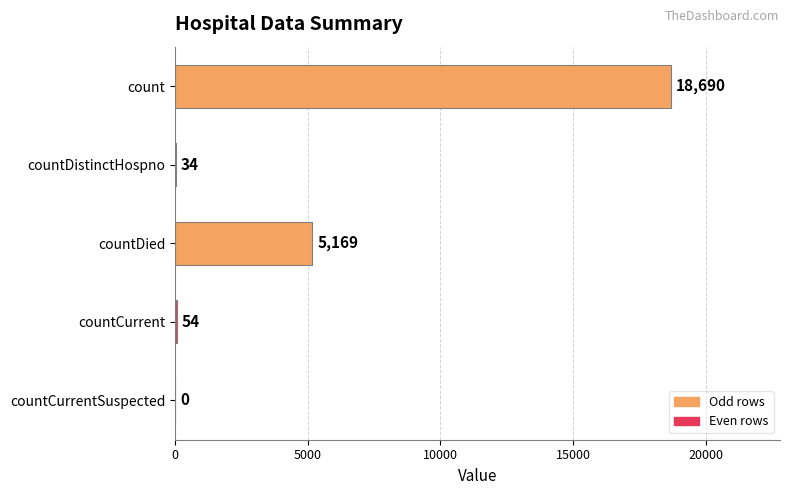

The chart shows a value of 5169 at countDied. True or false?

True